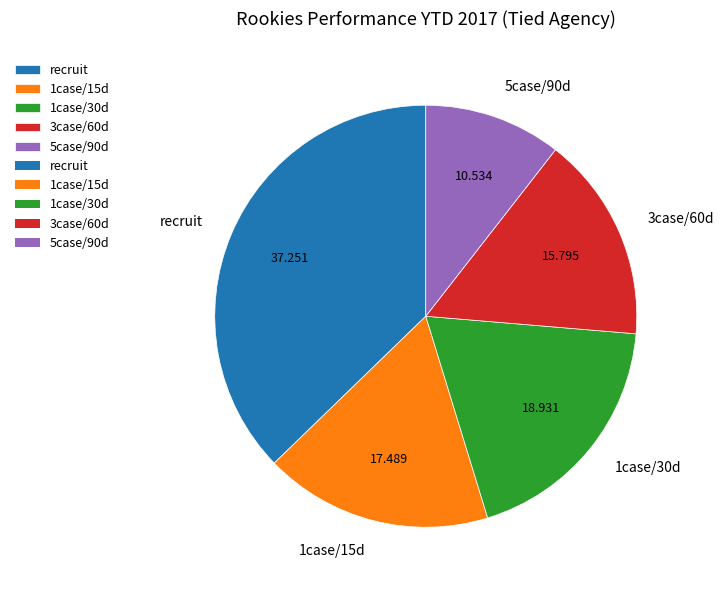

Combined, do 1case/30d and 5case/90d account for over 50%?

No